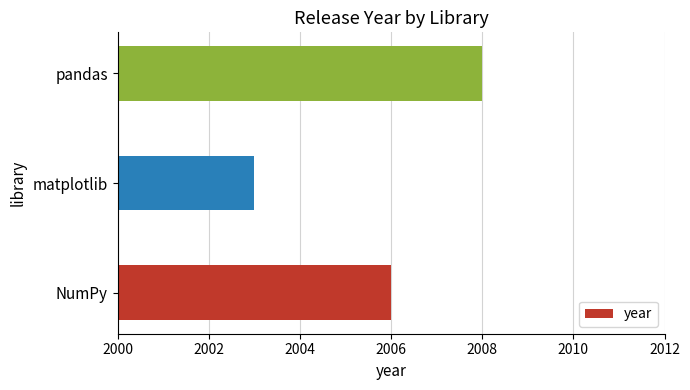

Reading bottom to top, what are all the values shown in this chart?

NumPy=2006	matplotlib=2003	pandas=2008